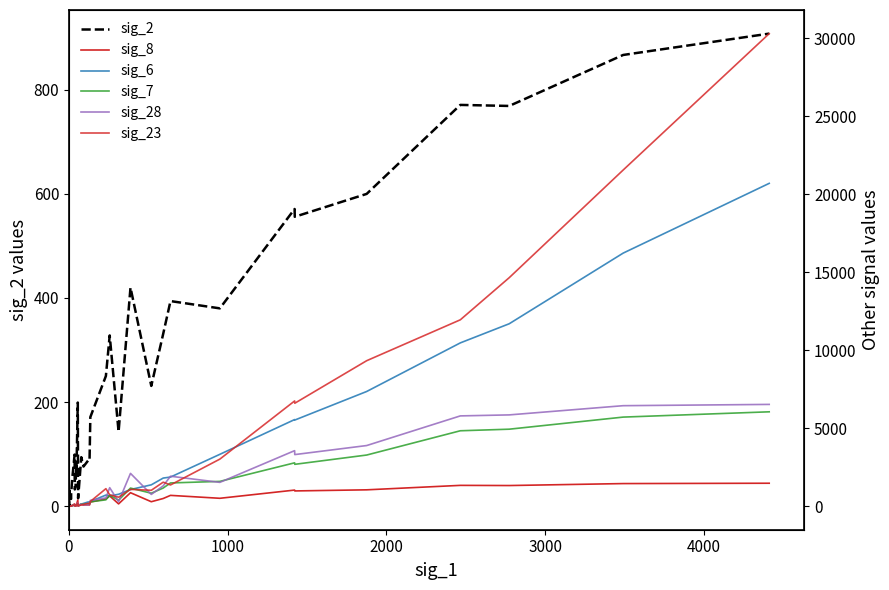

Which series has the largest range (max minus min)?

sig_23